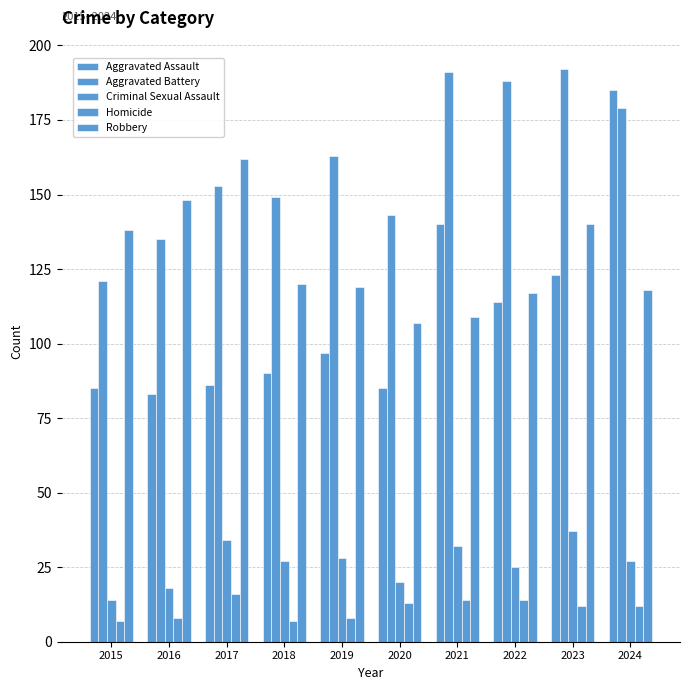

Reading right to left, extract all data points from this chart.

Aggravated Assault: 2024=185	2023=123	2022=114	2021=140	2020=85	2019=97	2018=90	2017=86	2016=83	2015=85
Aggravated Battery: 2024=179	2023=192	2022=188	2021=191	2020=143	2019=163	2018=149	2017=153	2016=135	2015=121
Criminal Sexual Assault: 2024=27	2023=37	2022=25	2021=32	2020=20	2019=28	2018=27	2017=34	2016=18	2015=14
Homicide: 2024=12	2023=12	2022=14	2021=14	2020=13	2019=8	2018=7	2017=16	2016=8	2015=7
Robbery: 2024=118	2023=140	2022=117	2021=109	2020=107	2019=119	2018=120	2017=162	2016=148	2015=138